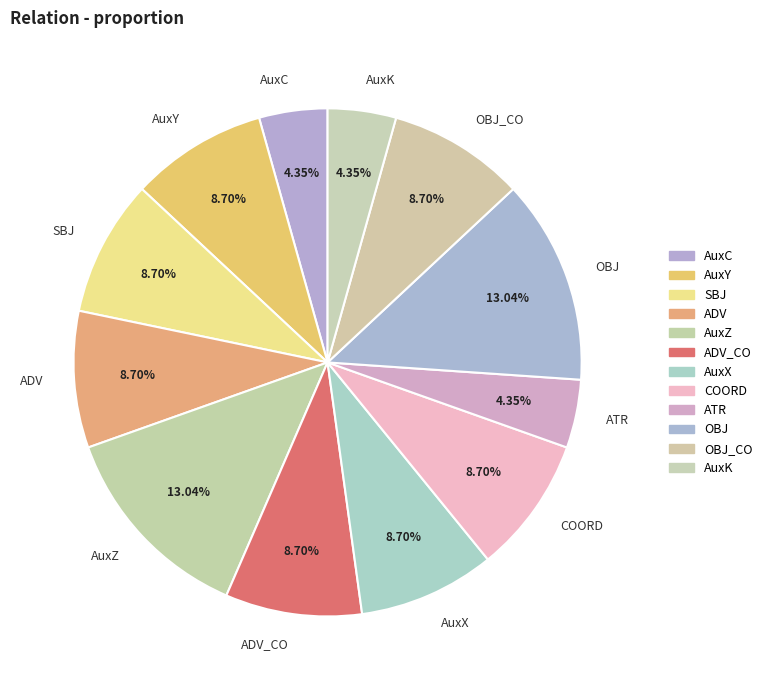

Is it true that AuxZ is 2% of the pie?

False